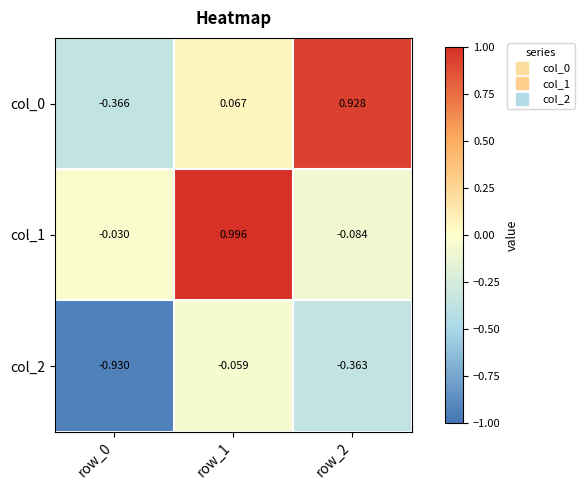

At which category does the chart reach its peak across all series?

row_1